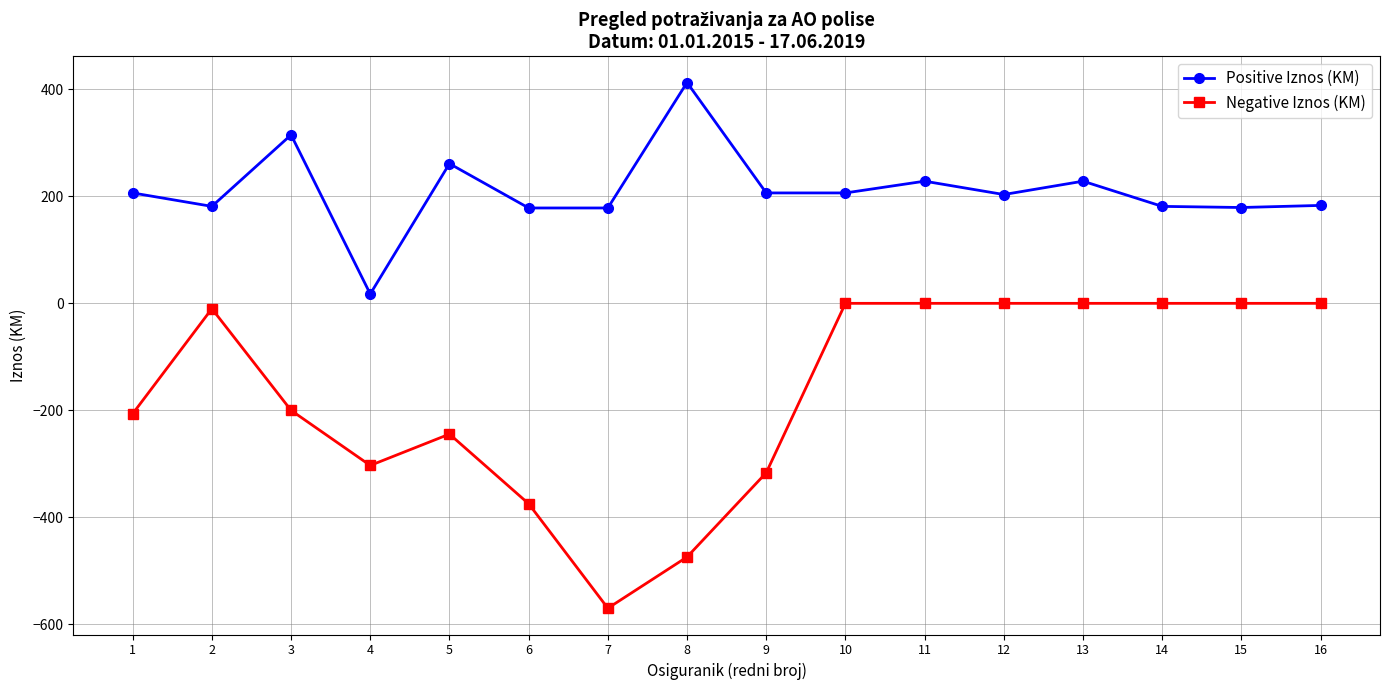

Between 1 and 12, which series saw the biggest shift?

Negative Iznos (KM)